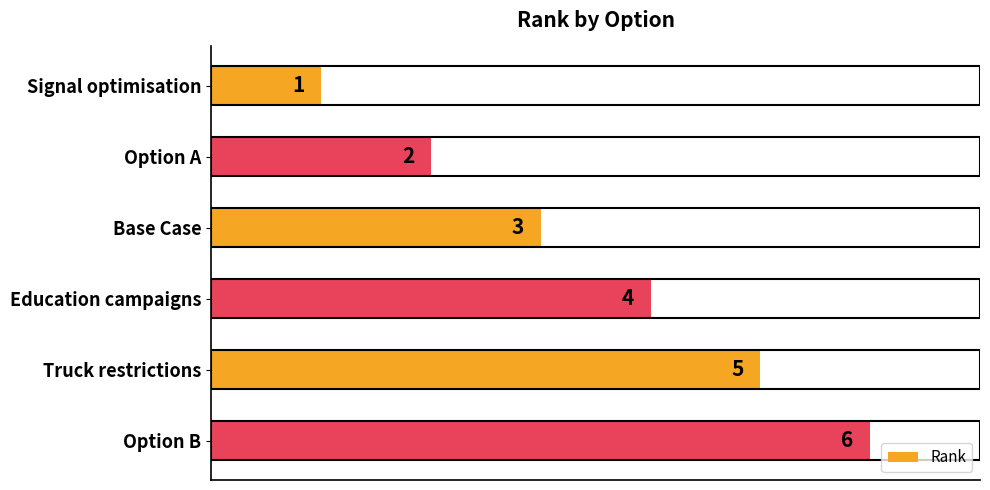

How many bars are there in total?

6